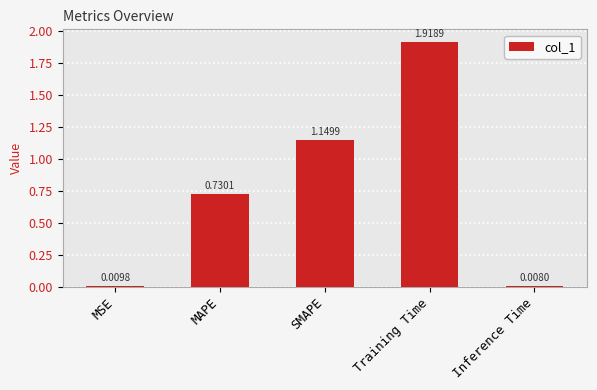

Are the bars horizontal?

No